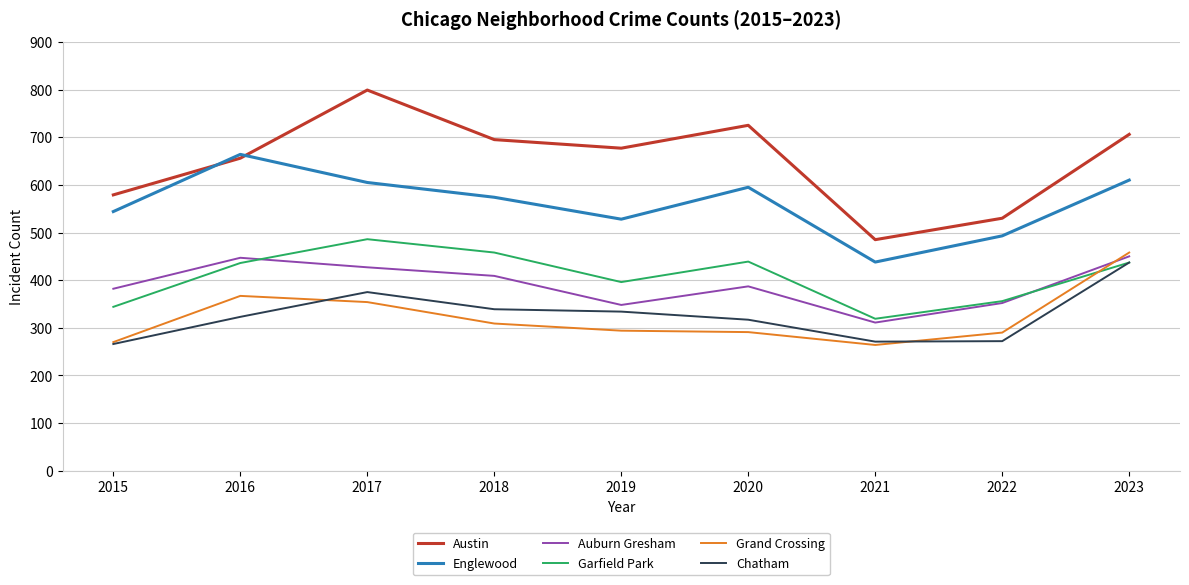

What is the sum of the Austin values at 2016 and 2021?

1141